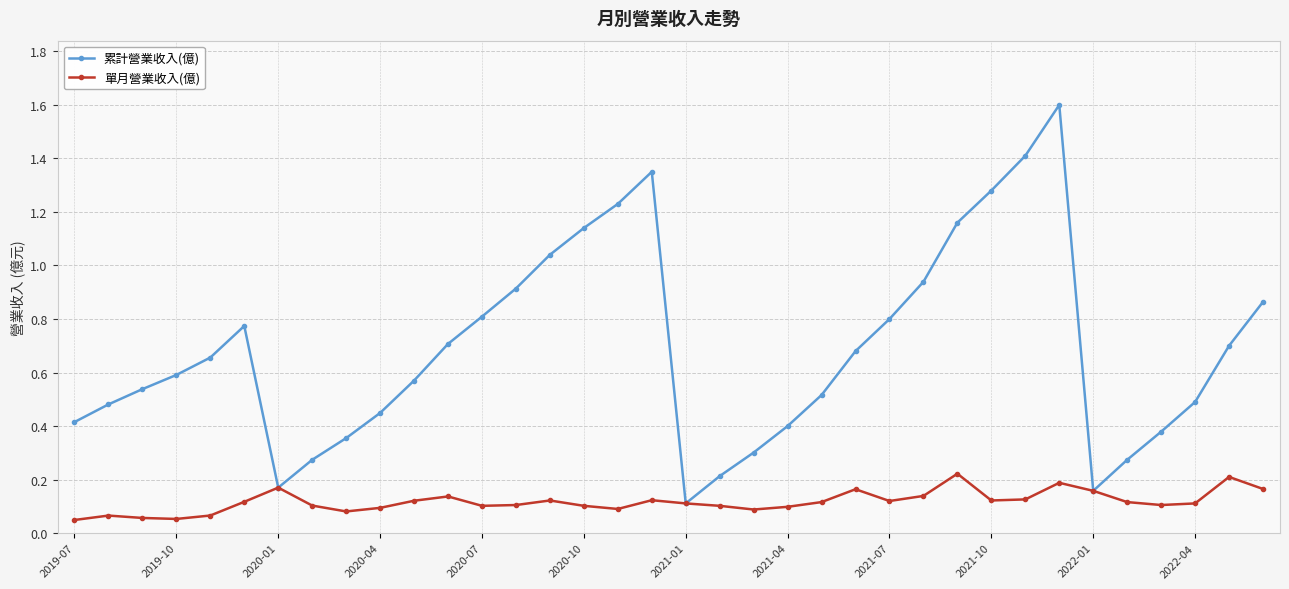

What is the maximum value shown in the chart?

1.6